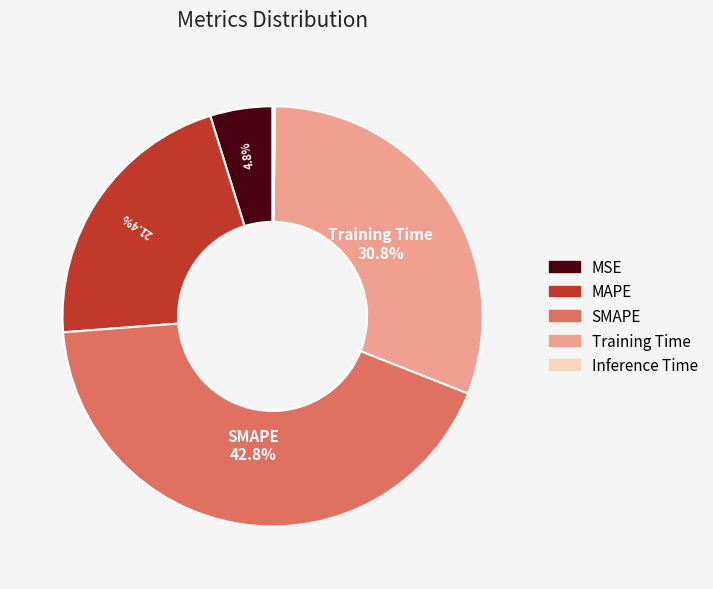

True or false: MAPE accounts for 21% of the total.

True